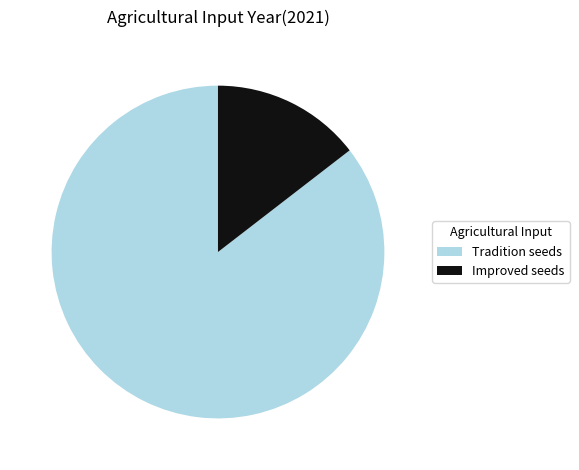

How many segments does this pie chart have?

2